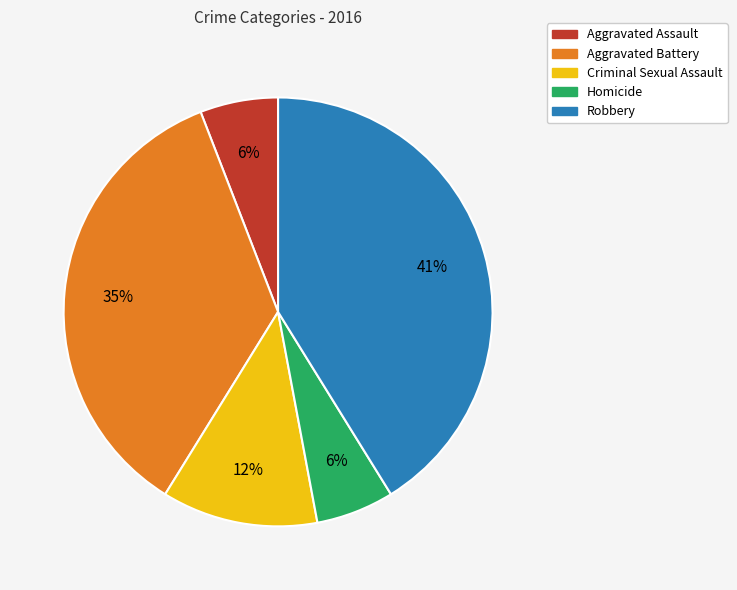

Is the sum of Criminal Sexual Assault and Homicide greater than half?

No